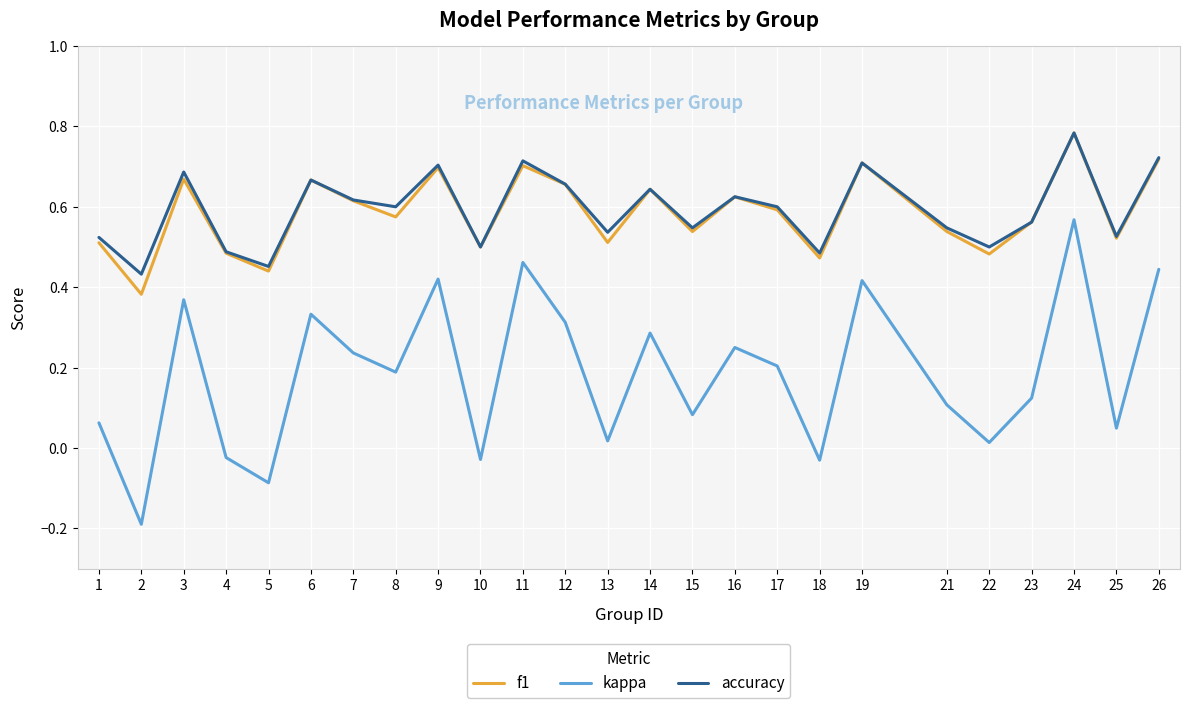

At which category does the chart reach its peak across all series?

24